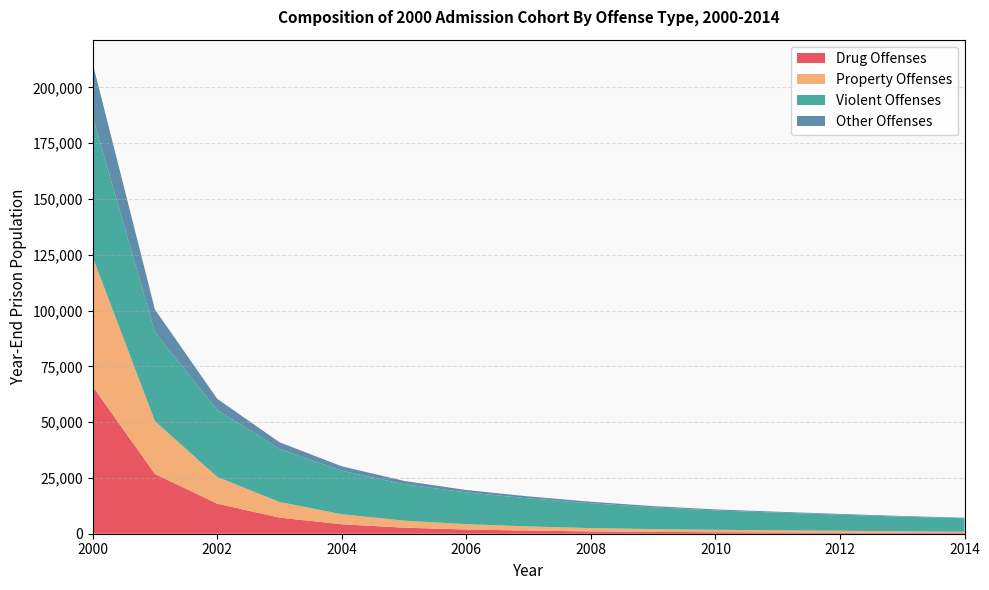

Reading left to right, extract all data points from this chart.

Drug Offenses: 2000=65991	2001=26780	2002=13464	2003=7208	2004=4219	2005=2709	2006=1879	2007=1400	2008=1026	2009=814	2010=672	2011=581	2012=498	2013=378	2014=319
Property Offenses: 2000=58034	2001=23659	2002=11988	2003=7022	2004=4518	2005=3151	2006=2404	2007=1864	2008=1492	2009=1251	2010=1080	2011=956	2012=827	2013=659	2014=566
Violent Offenses: 2000=62881	2001=39873	2002=29970	2003=23824	2004=19462	2005=16358	2006=14226	2007=12586	2008=11116	2009=9756	2010=8673	2011=7932	2012=7219	2013=6617	2014=6036
Other Offenses: 2000=23931	2001=10167	2002=5048	2003=2934	2004=2001	2005=1449	2006=1083	2007=866	2008=690	2009=558	2010=471	2011=390	2012=334	2013=283	2014=247